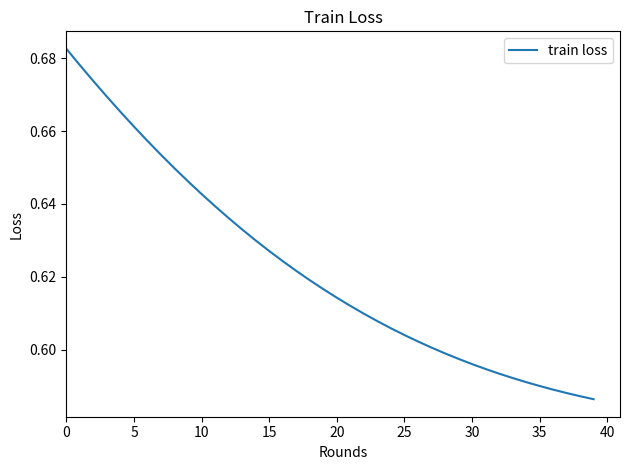

Does the chart have visible grid lines?

No